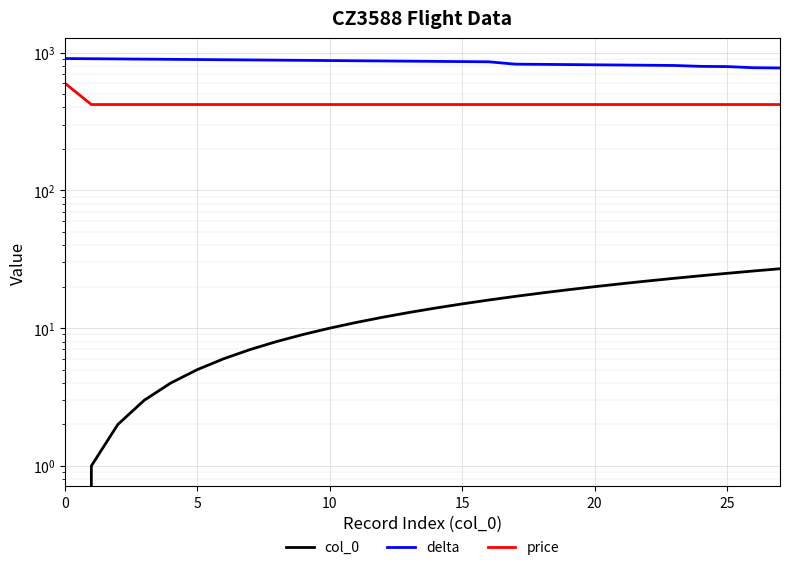

Does the chart display data point markers on the line(s)?

No